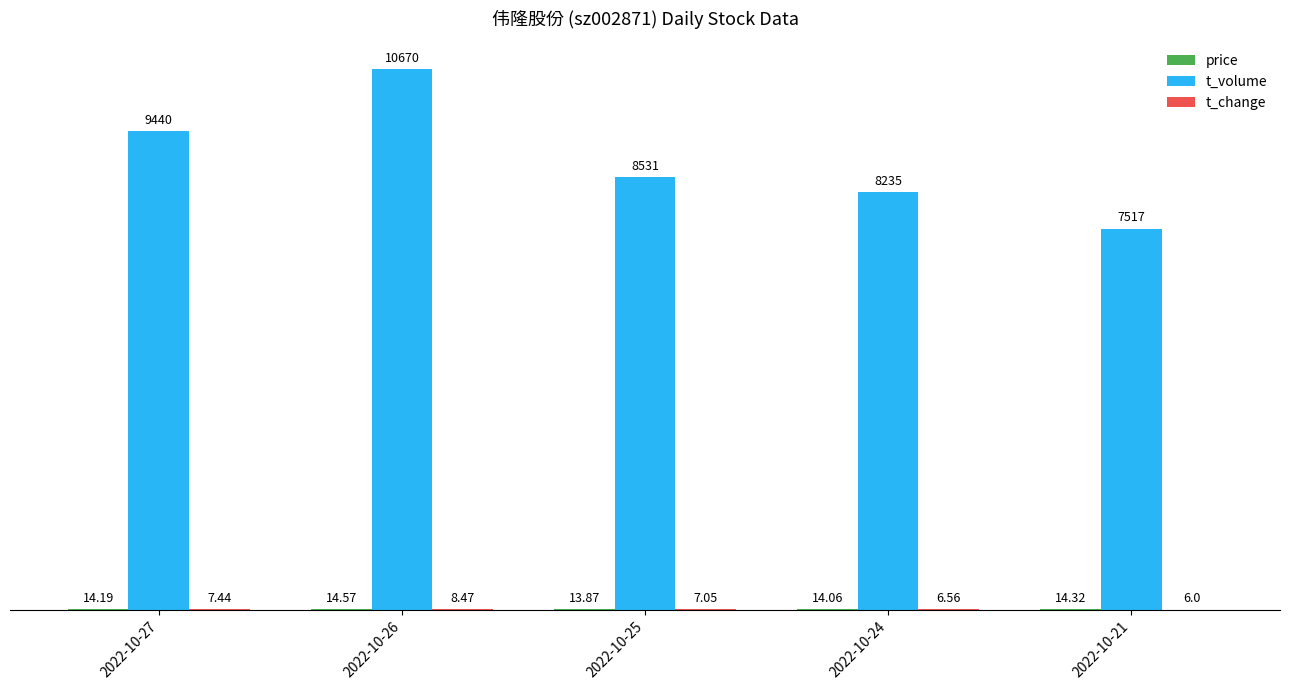

At which category is the sum across all series the highest?

2022-10-26